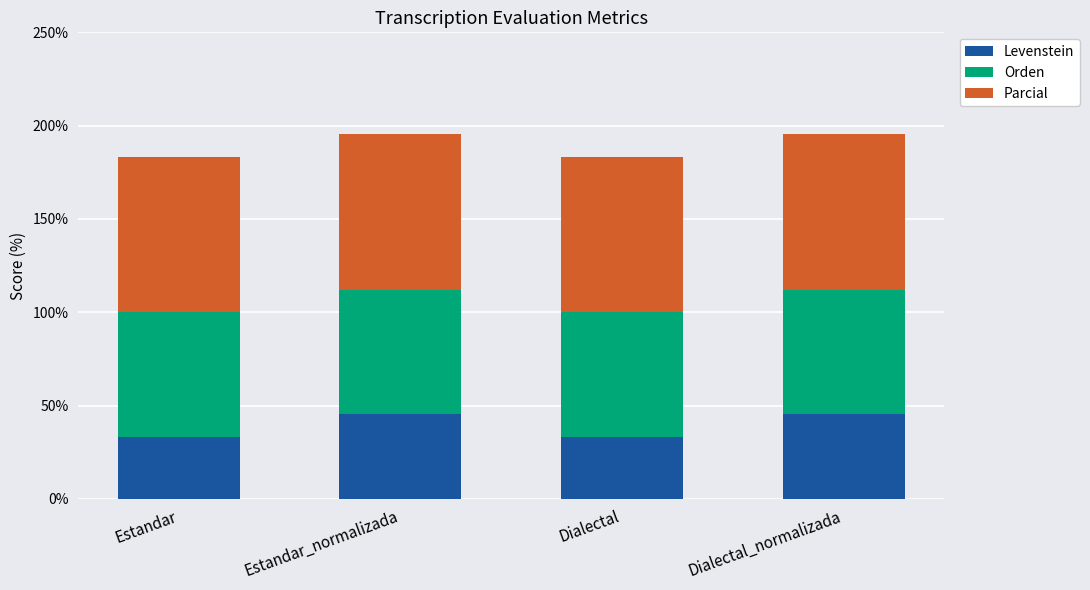

How many bars are there in total?

4